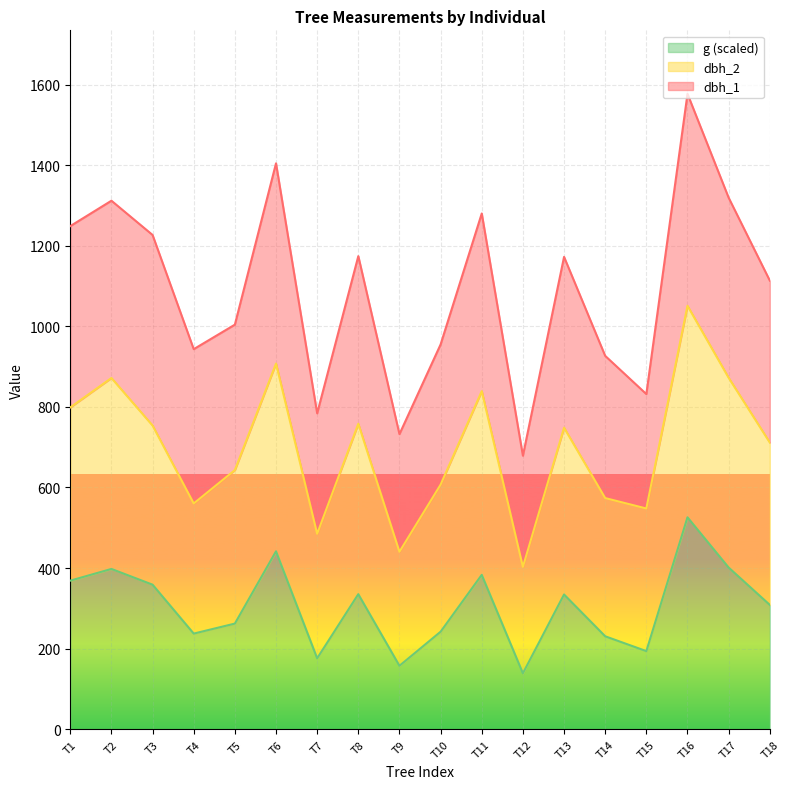

What is the average value of the g series?

305.2